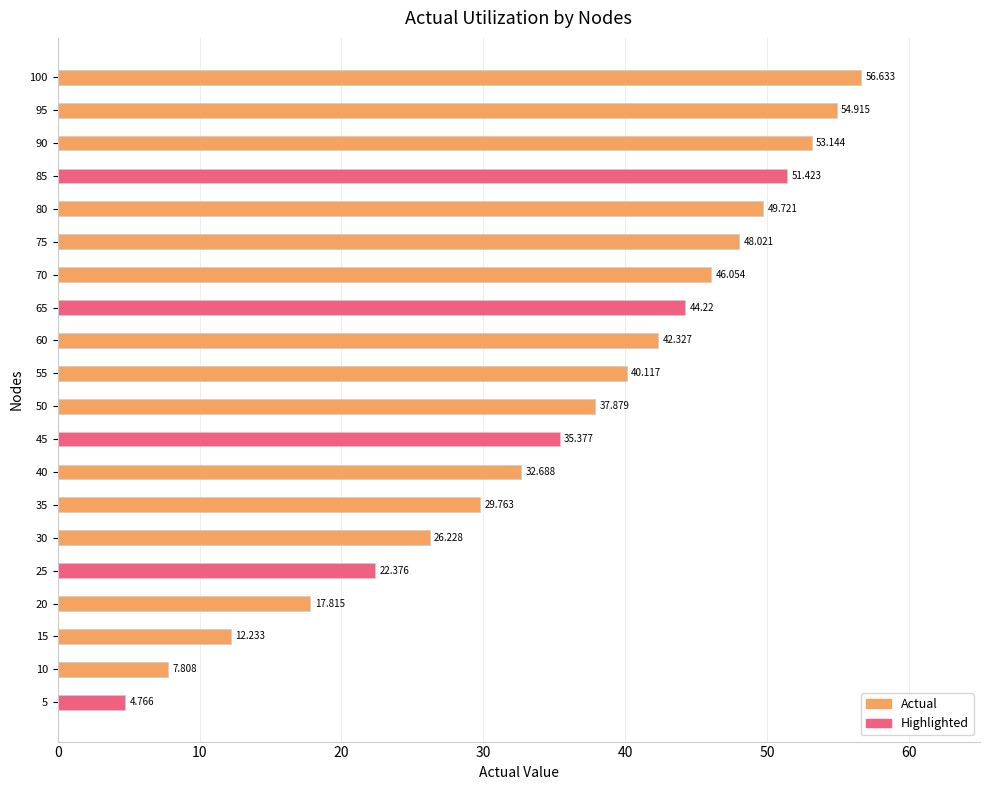

What is the difference between the values at 10 and 40?

24.9